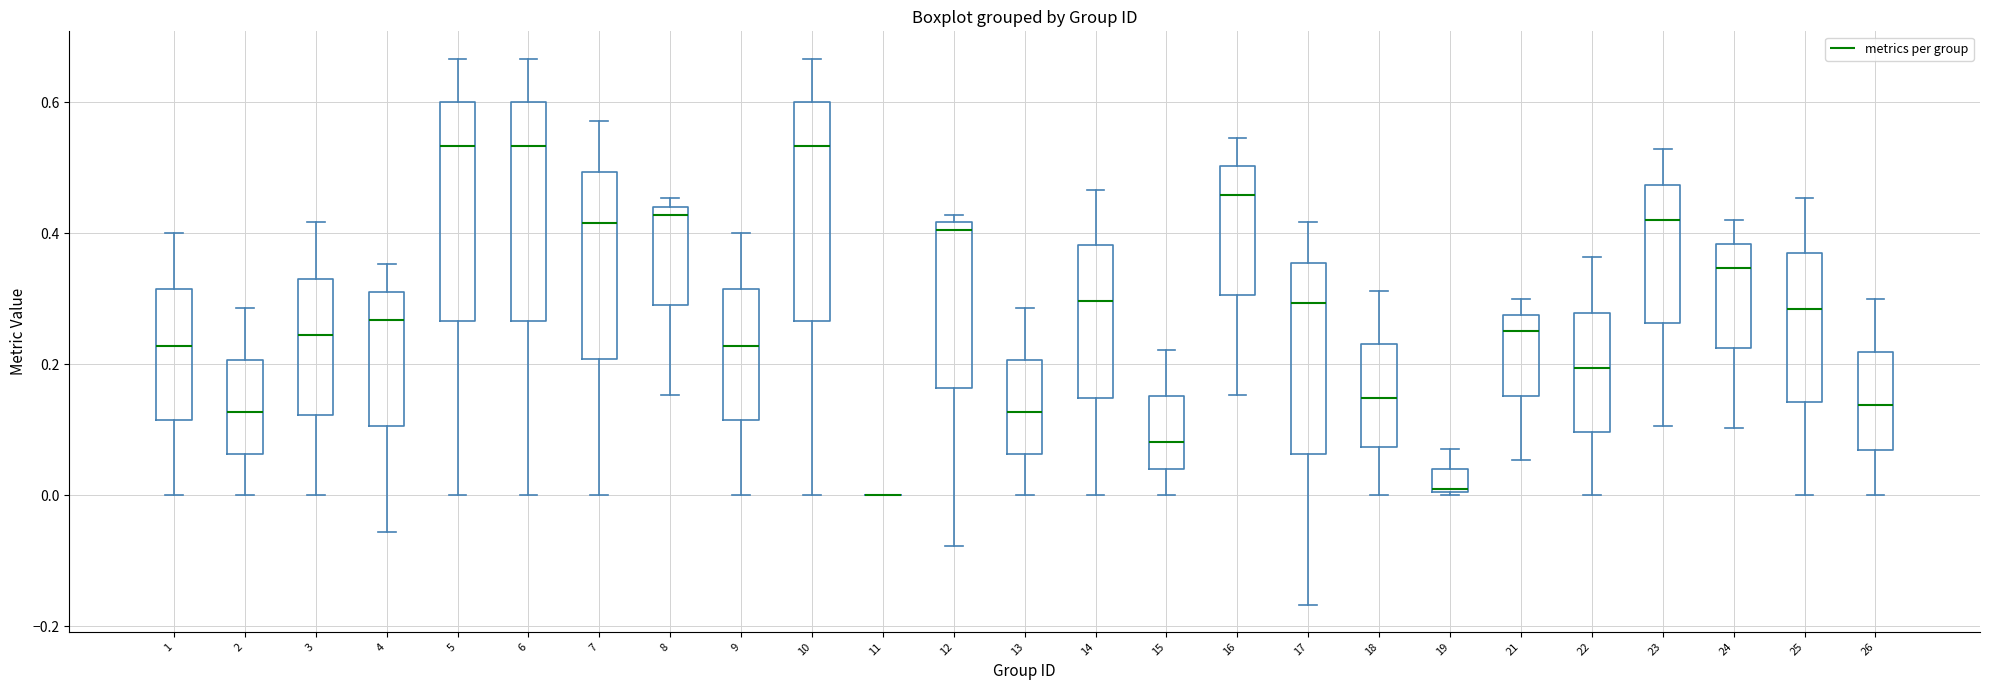

Reading left to right, read every box against the y-axis: the position of its median line, the range the box covers, and the ends of its whiskers. The values are not printed on the chart, so give them approximately, as read against the axis.

1: median 0.22, box 0.12 to 0.32, whiskers 0.00 to 0.40
2: median 0.12, box 0.06 to 0.20, whiskers 0.00 to 0.28
3: median 0.24, box 0.12 to 0.34, whiskers 0.00 to 0.42
4: median 0.26, box 0.10 to 0.32, whiskers -0.06 to 0.36
5: median 0.54, box 0.26 to 0.60, whiskers 0.00 to 0.66
6: median 0.54, box 0.26 to 0.60, whiskers 0.00 to 0.66
7: median 0.42, box 0.20 to 0.50, whiskers 0.00 to 0.58
8: median 0.42, box 0.30 to 0.44, whiskers 0.16 to 0.46
9: median 0.22, box 0.12 to 0.32, whiskers 0.00 to 0.40
10: median 0.54, box 0.26 to 0.60, whiskers 0.00 to 0.66
11: box collapsed to a line at 0.00, whiskers 0.00 to 0.00
12: median 0.40, box 0.16 to 0.42, whiskers -0.08 to 0.42 (just above the box's upper edge)
13: median 0.12, box 0.06 to 0.20, whiskers 0.00 to 0.28
14: median 0.30, box 0.14 to 0.38, whiskers 0.00 to 0.46
15: median 0.08, box 0.04 to 0.16, whiskers 0.00 to 0.22
16: median 0.46, box 0.30 to 0.50, whiskers 0.16 to 0.54
17: median 0.30, box 0.06 to 0.36, whiskers -0.16 to 0.42
18: median 0.14, box 0.08 to 0.24, whiskers 0.00 to 0.32
19: median 0.00, box 0.00 to 0.04, whiskers 0.00 to 0.08
21: median 0.26, box 0.16 to 0.28, whiskers 0.06 to 0.30
22: median 0.20, box 0.10 to 0.28, whiskers 0.00 to 0.36
23: median 0.42, box 0.26 to 0.48, whiskers 0.10 to 0.52
24: median 0.34, box 0.22 to 0.38, whiskers 0.10 to 0.42
25: median 0.28, box 0.14 to 0.36, whiskers 0.00 to 0.46
26: median 0.14, box 0.06 to 0.22, whiskers 0.00 to 0.30